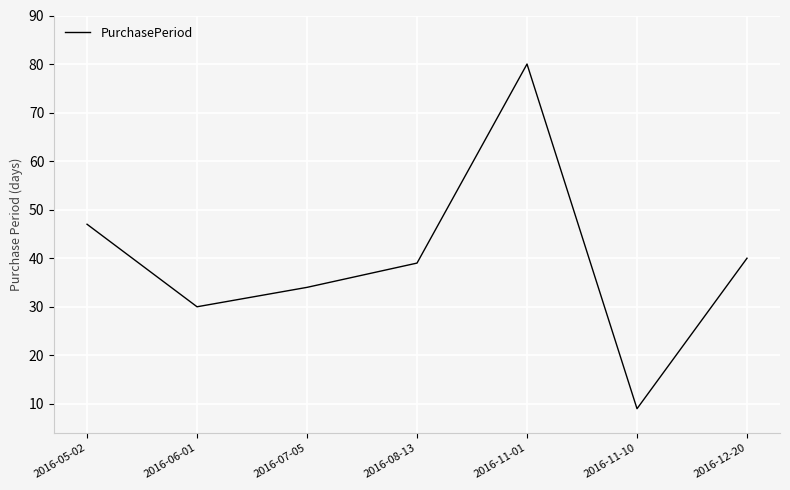

Is this an area chart (filled region under the line)?

No